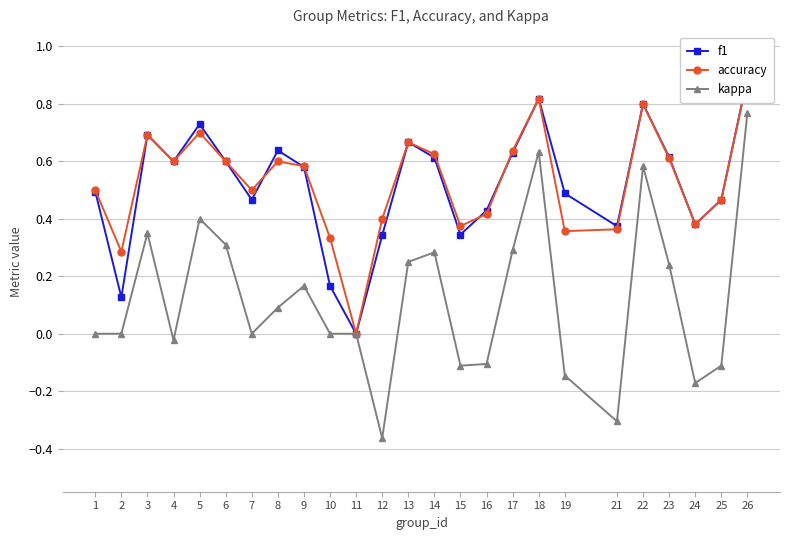

The f1 series shows 0.4 at 16. True or false?

True